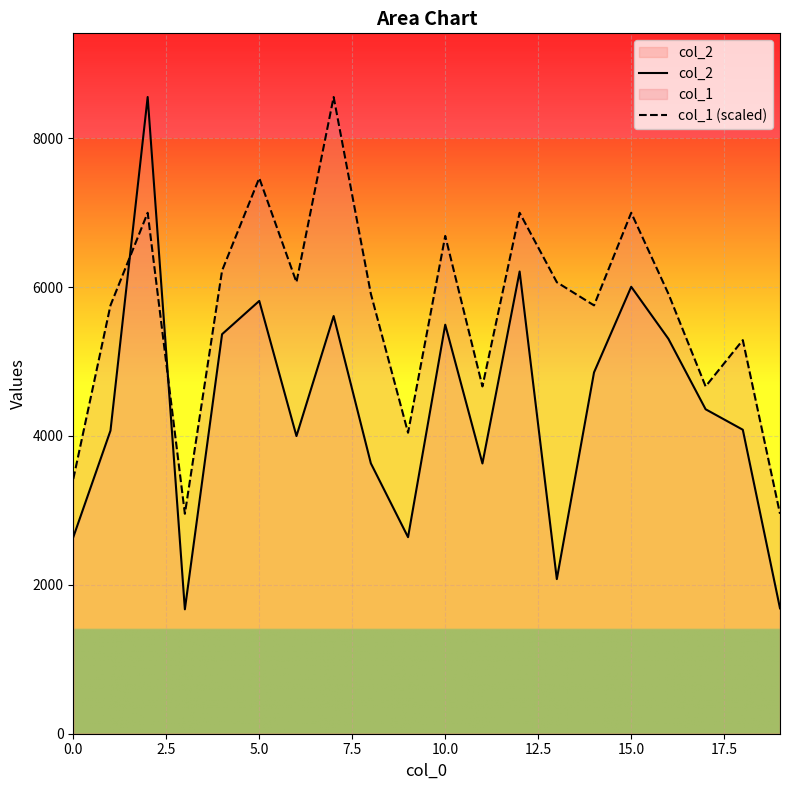

What is the total value across all series at 10.0?

12180.1